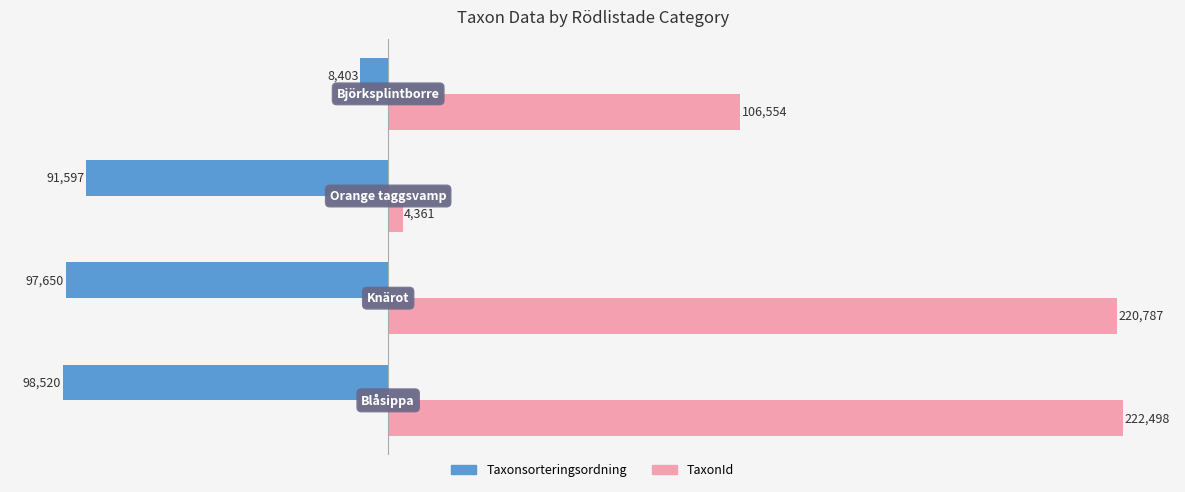

At which category is the sum across all series the highest?

Blåsippa